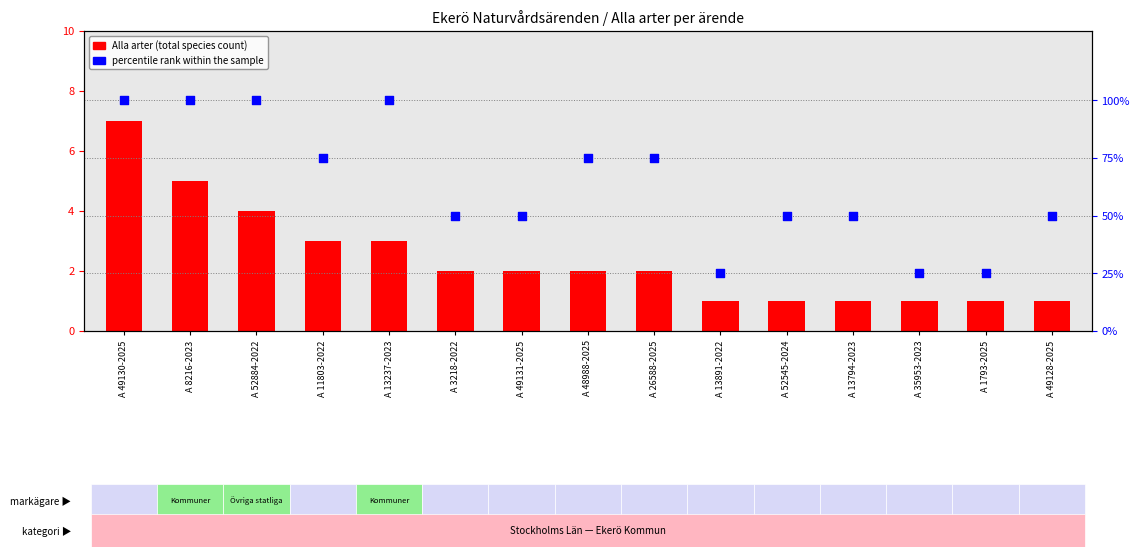

Which series has the largest total across all categories?

percentile rank within the sample